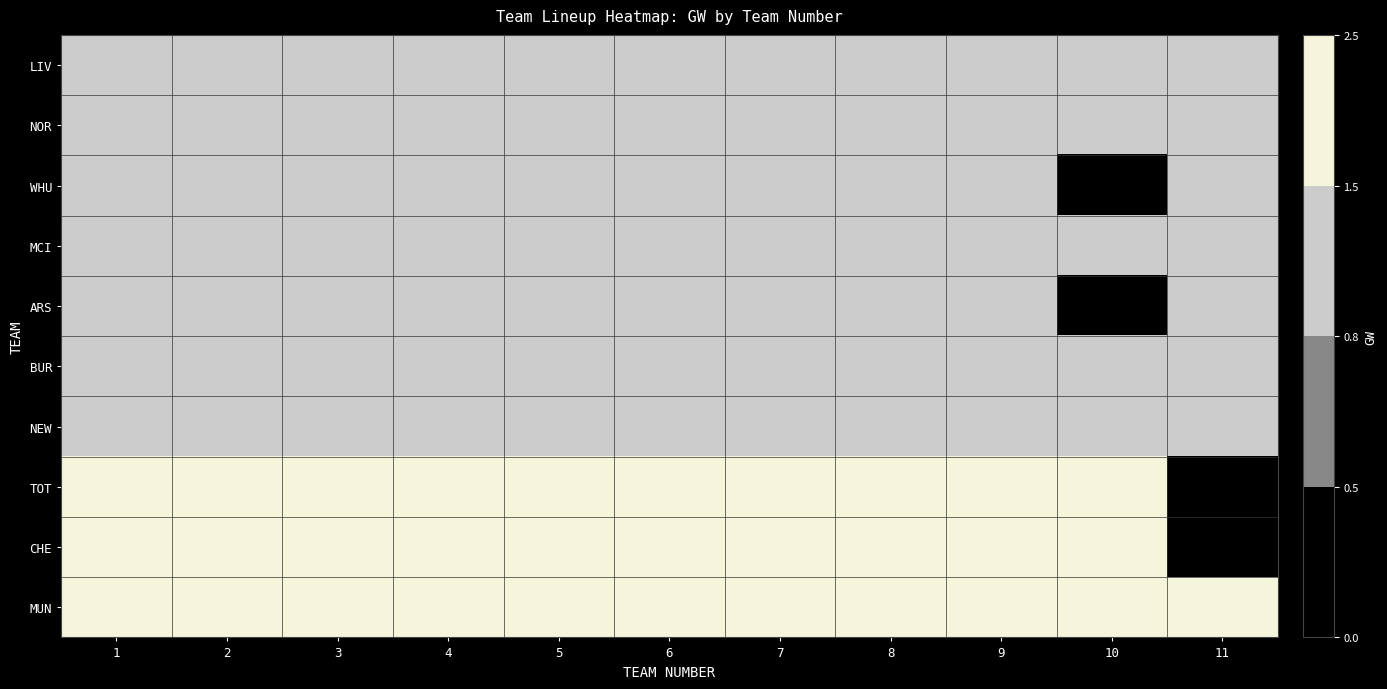

How many distinct data groups are displayed?

10